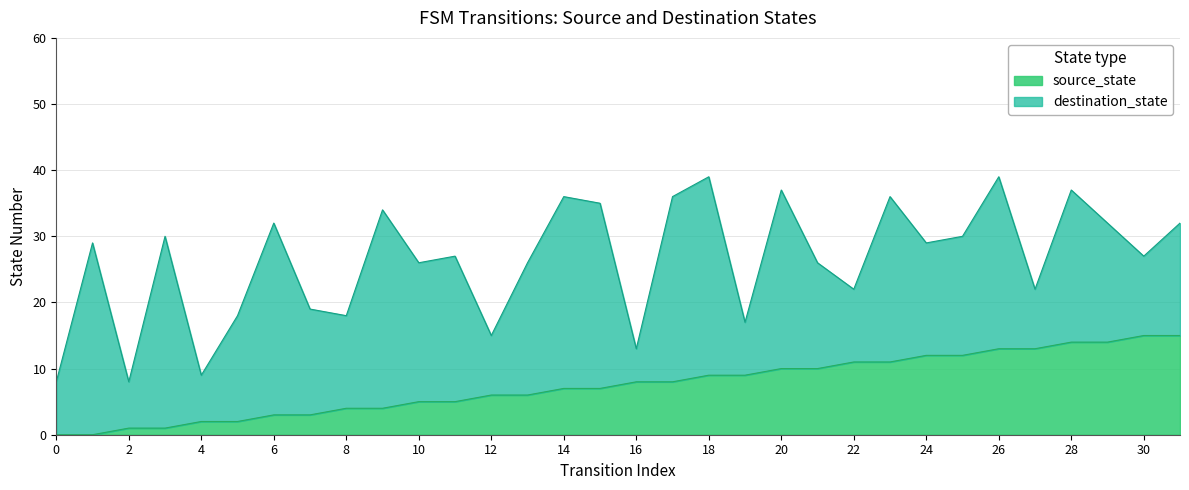

What is the sum of the values at 16 and 31?

23